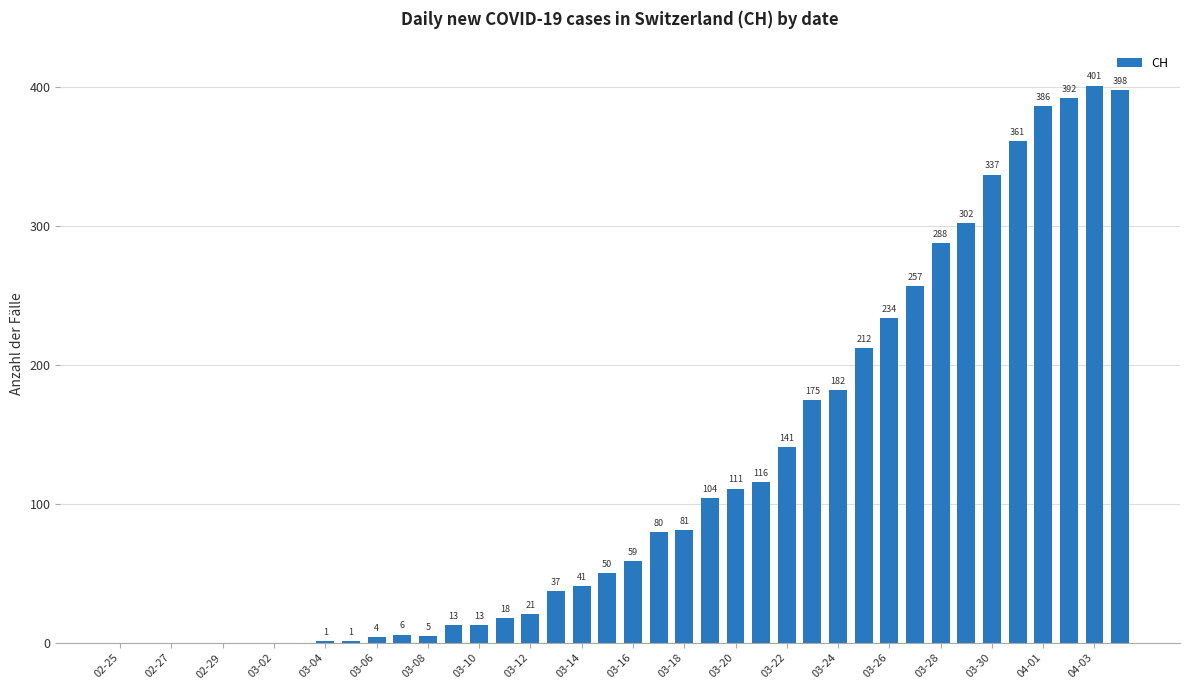

What is the sum of all values?

4827